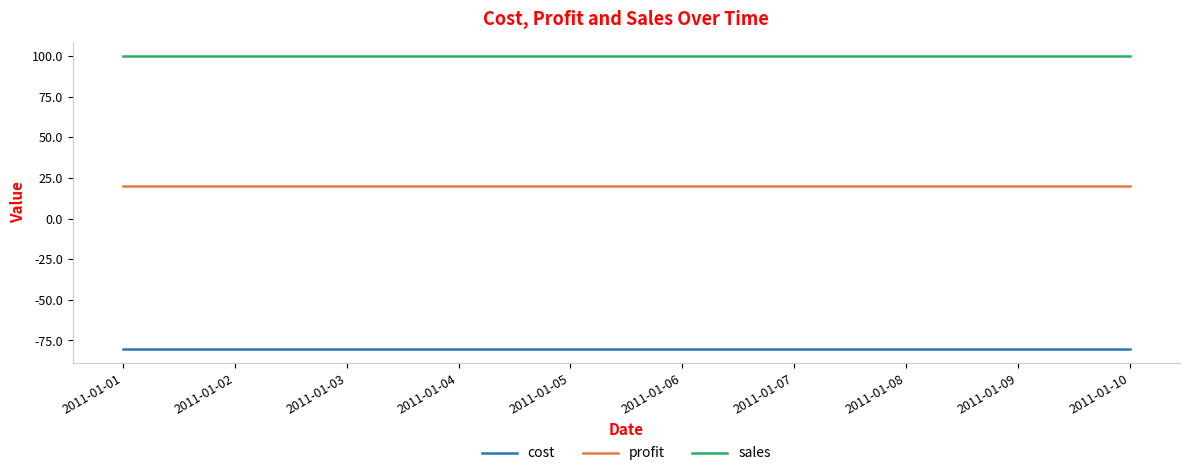

Rank the series by their maximum value, from lowest to highest.

cost, profit, sales